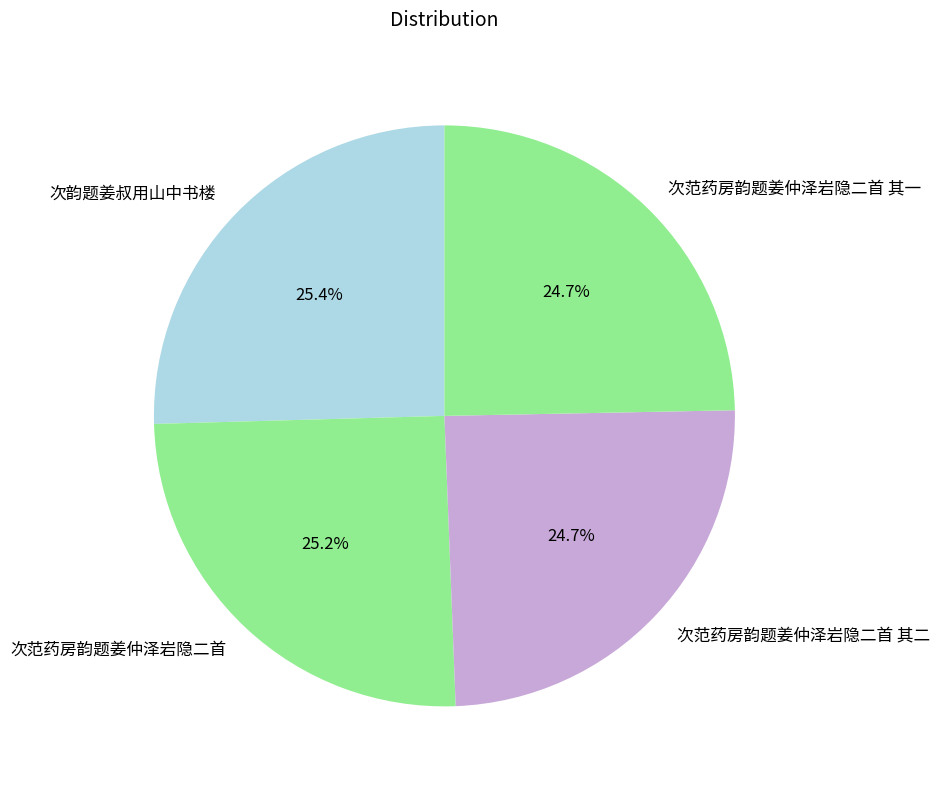

To the nearest percent, what is the difference between the largest and smallest slice percentages?

1%